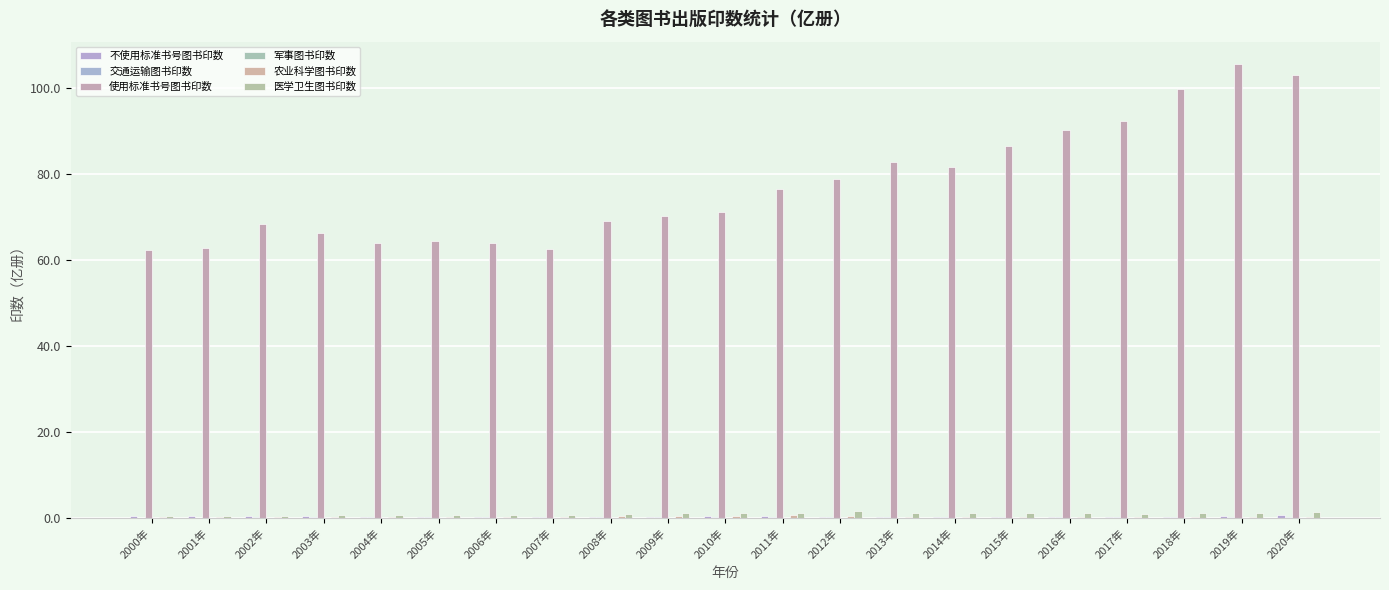

Are the bars horizontal?

No